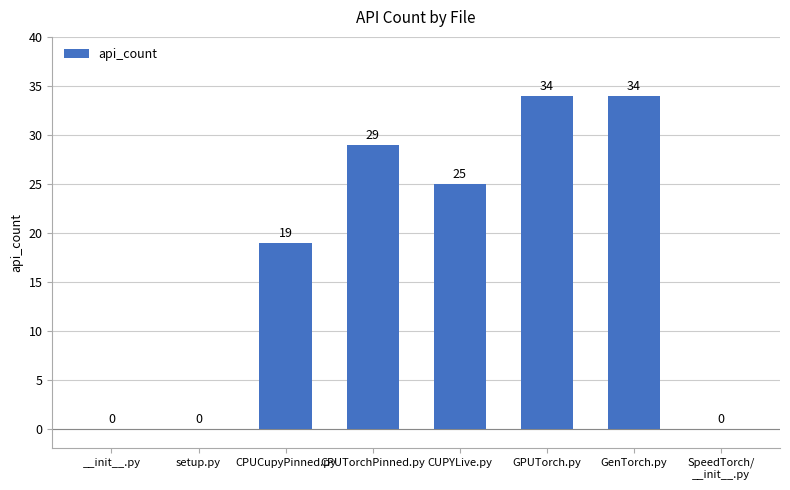

Between GenTorch.py and CPUTorchPinned.py, which is larger?

GenTorch.py